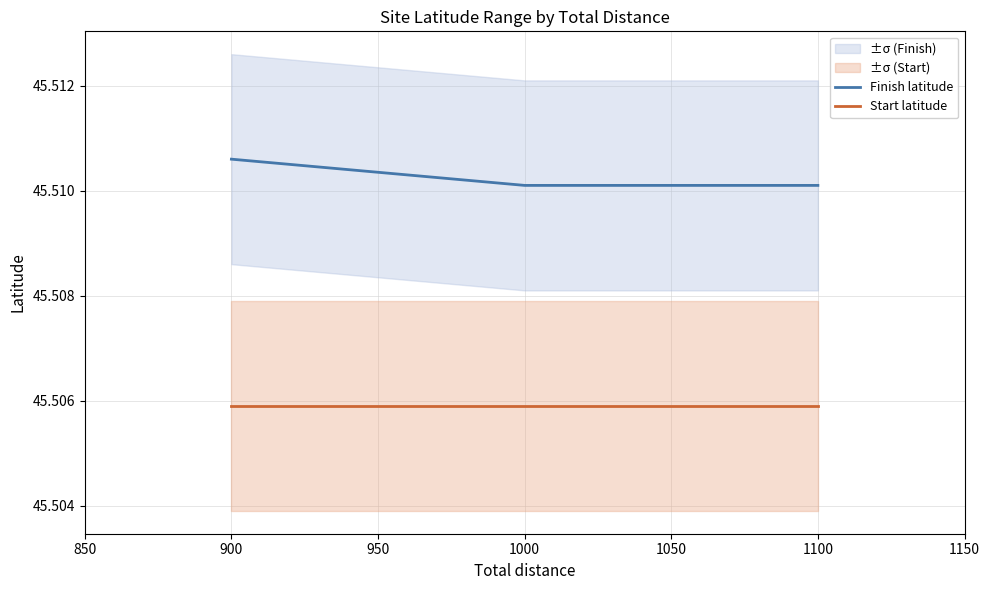

What are all the series names shown in the legend?

Finish latitude, Start latitude